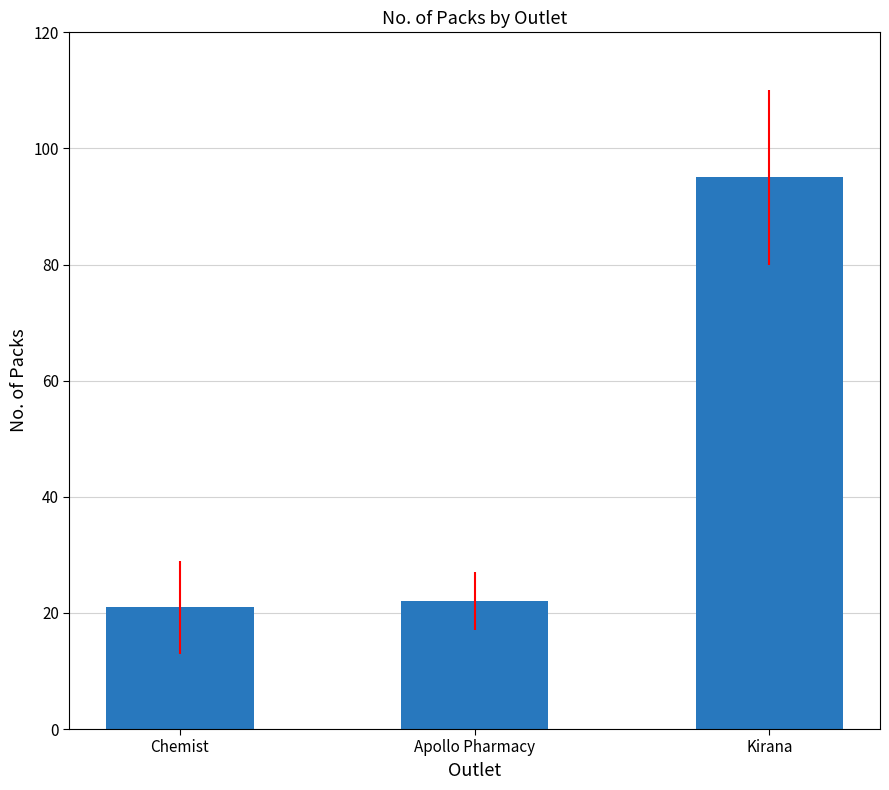

What is the greatest value displayed?

95